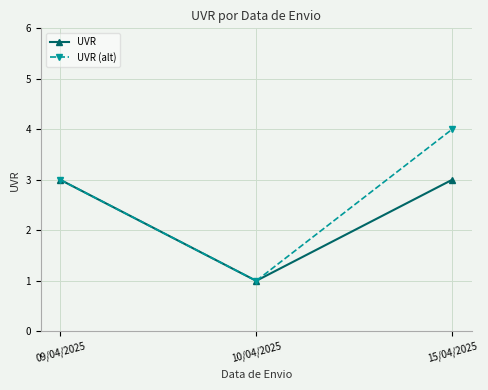

Which category has the lowest value in the UVR series?

10/04/2025